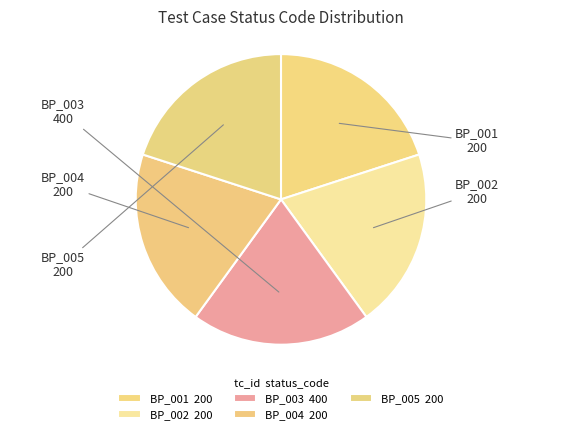

Which slice is the smallest?

BP_001 (200)